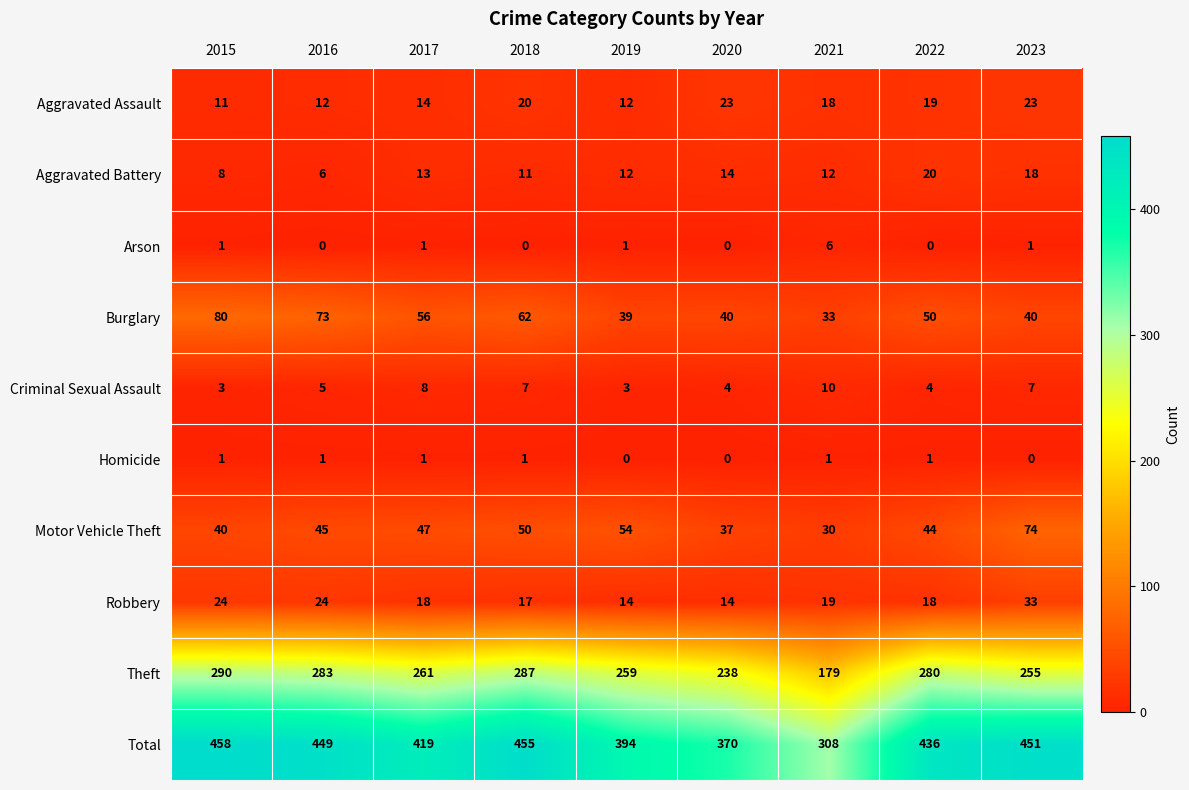

What is the approximate value of Aggravated Assault at 2015, to the nearest 5?

10